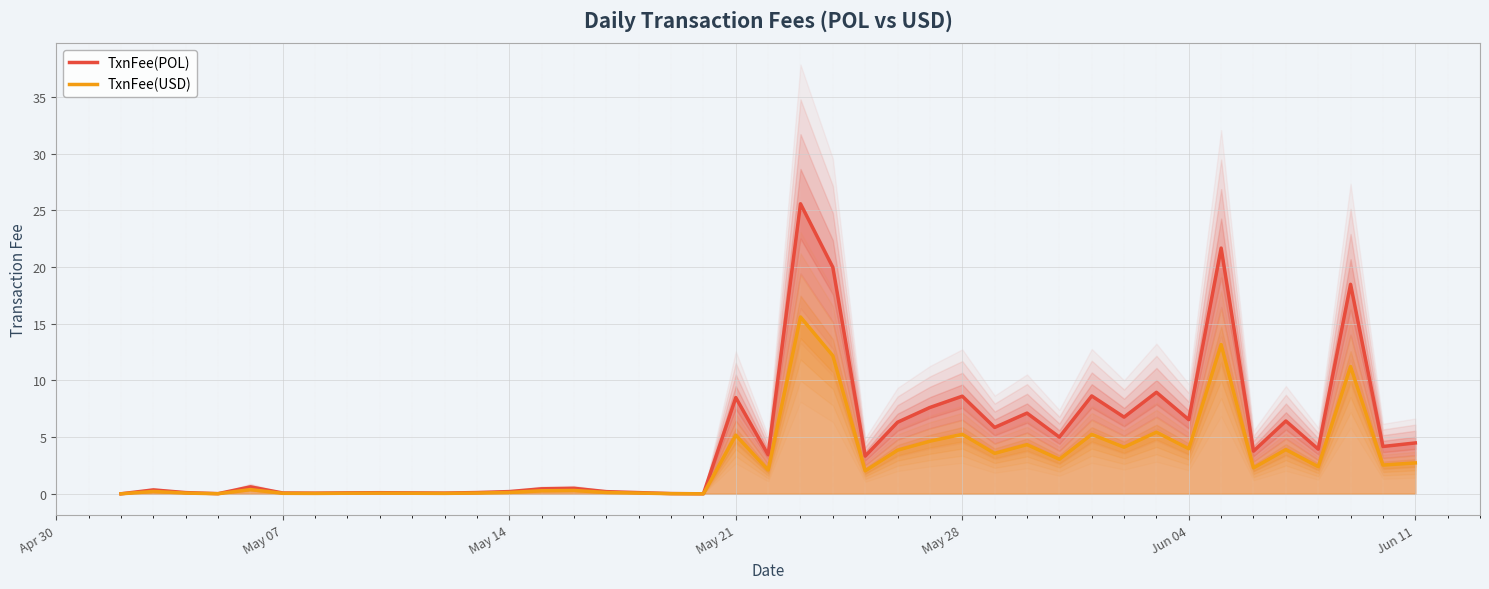

What is the highest value of the TxnFee(POL) series?

25.6